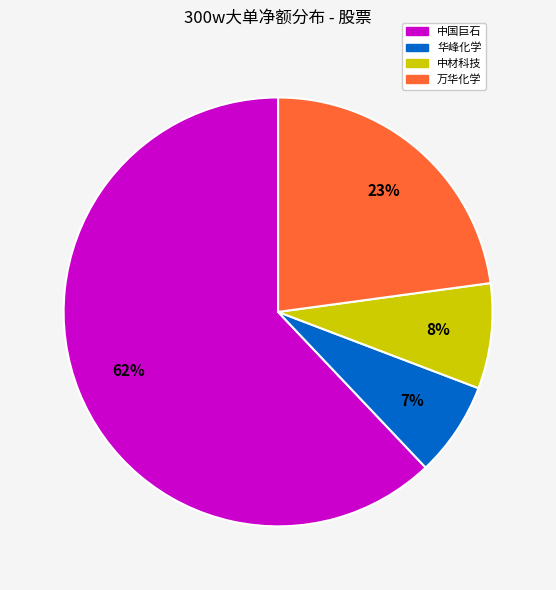

Count the number of slices in the pie.

4